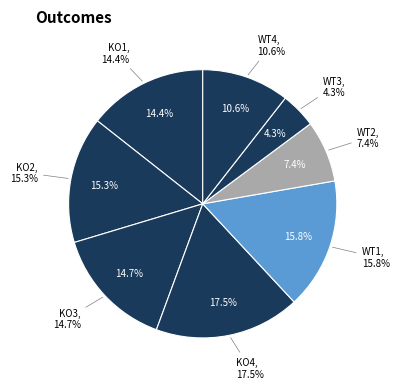

Do WT4 and KO4 together represent more than half of the pie?

No